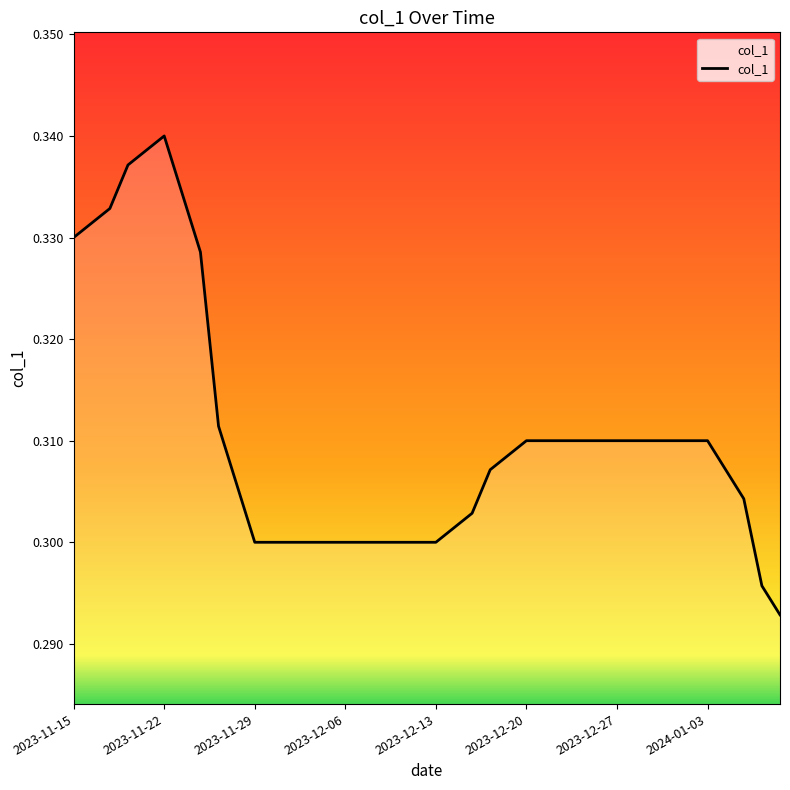

How many lines are shown in the chart?

1